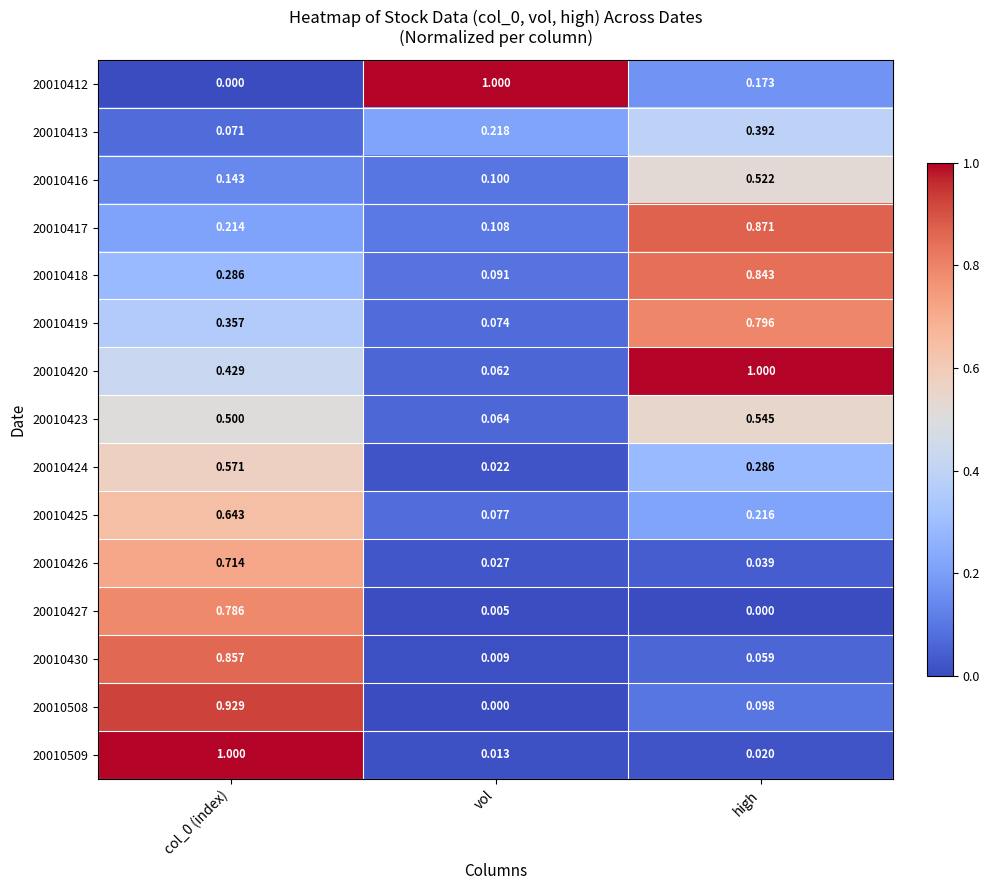

At which label is 20010423 closest to 0?

vol